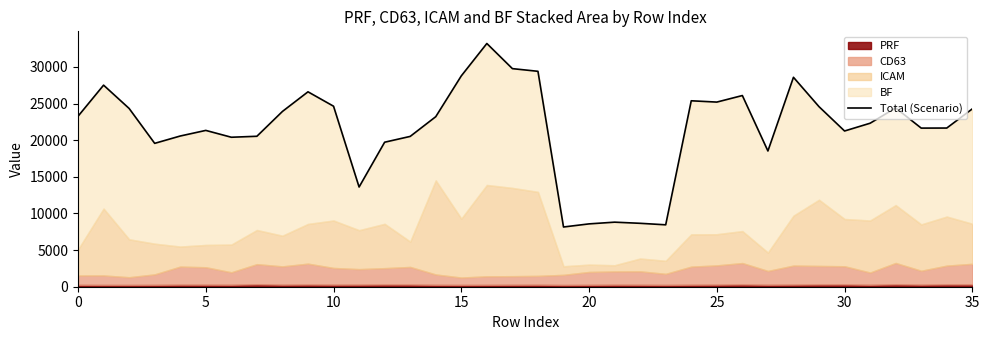

True or false: the data shows 5992.2 at 15.

False